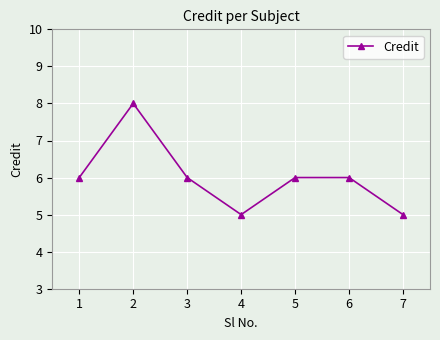

Count the number of categories in the chart.

7